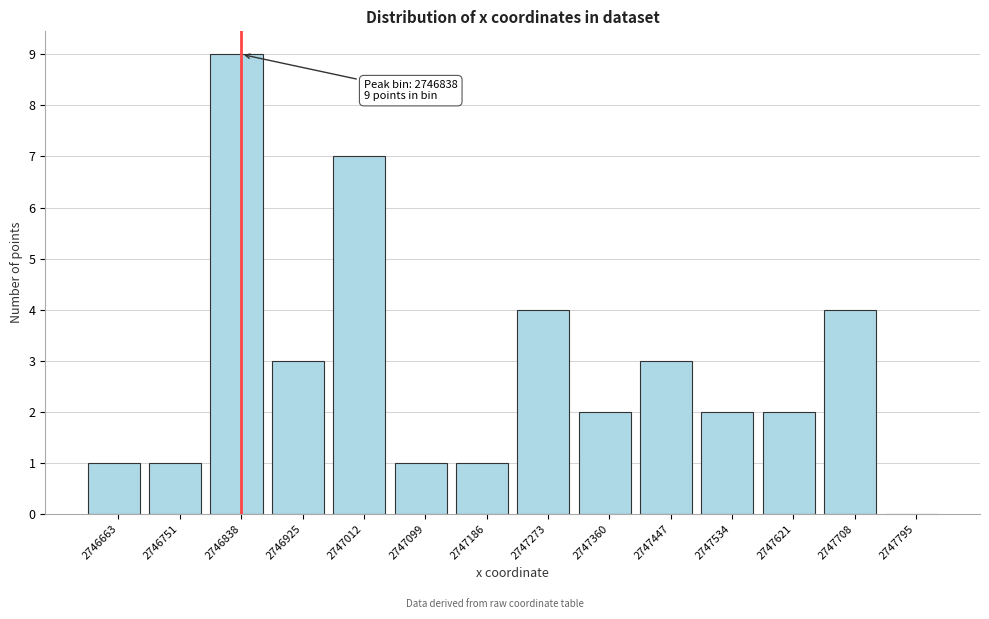

Which range on the x-axis has the tallest bar?

2746790 to 2746880